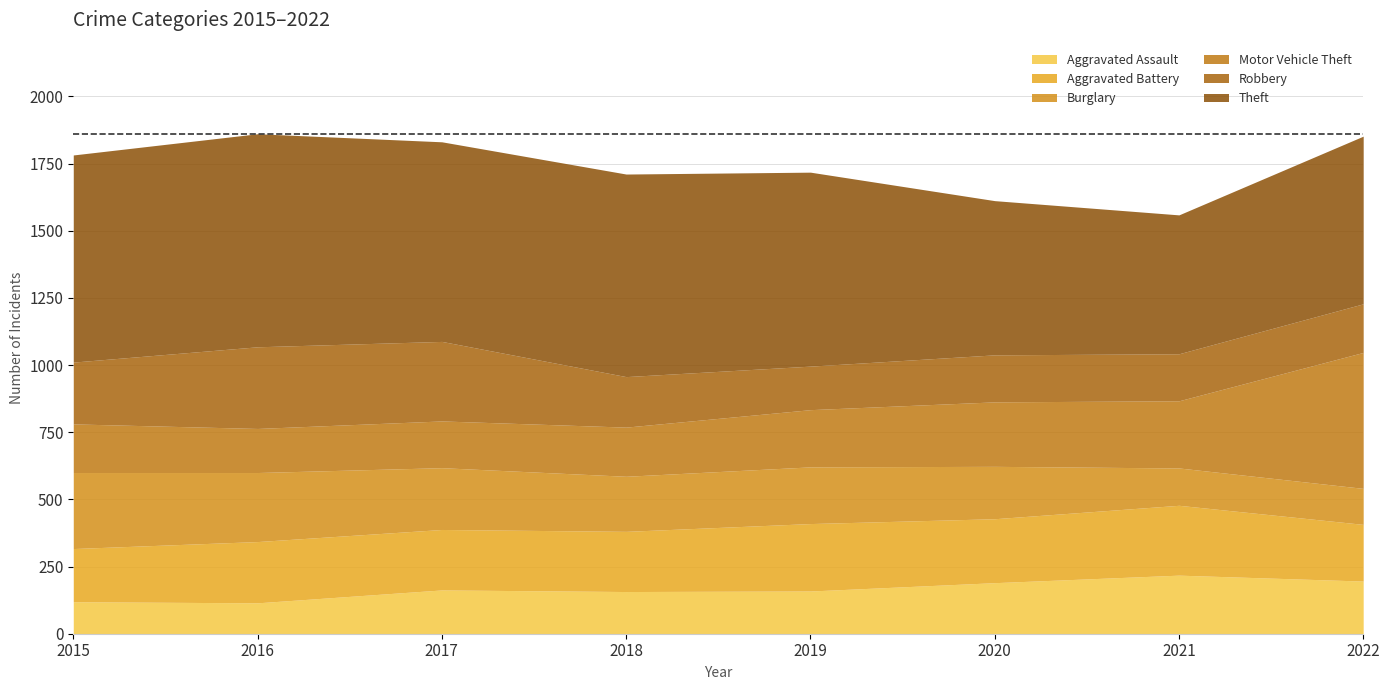

Rank the series at 2016 from lowest to highest value.

Aggravated Assault, Motor Vehicle Theft, Aggravated Battery, Burglary, Robbery, Theft